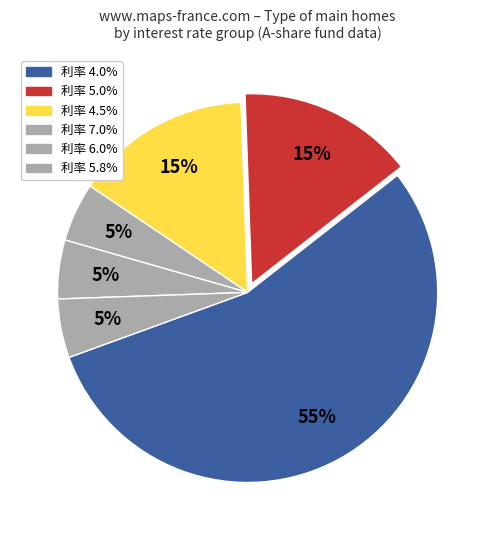

How many slices are in this pie chart?

6